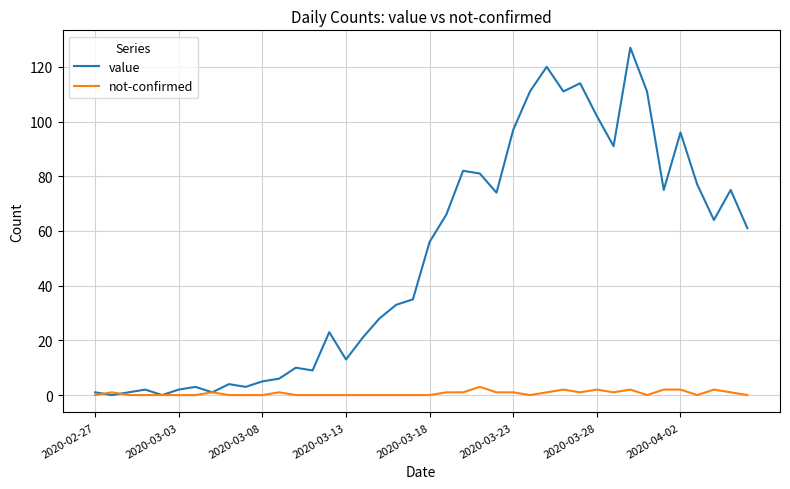

Rank the series by their average value, from lowest to highest.

not-confirmed, value